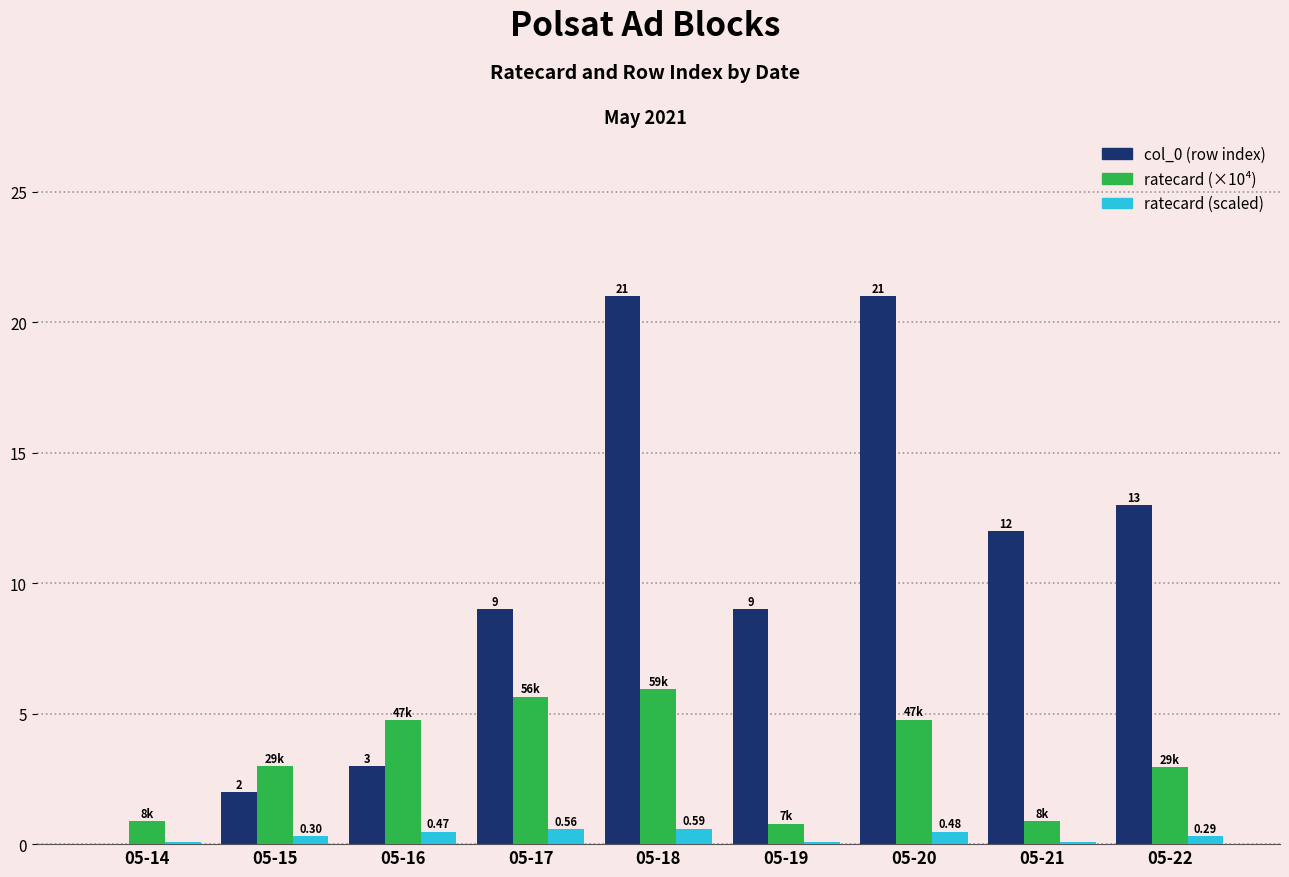

At which category is the sum across all series the highest?

05-18